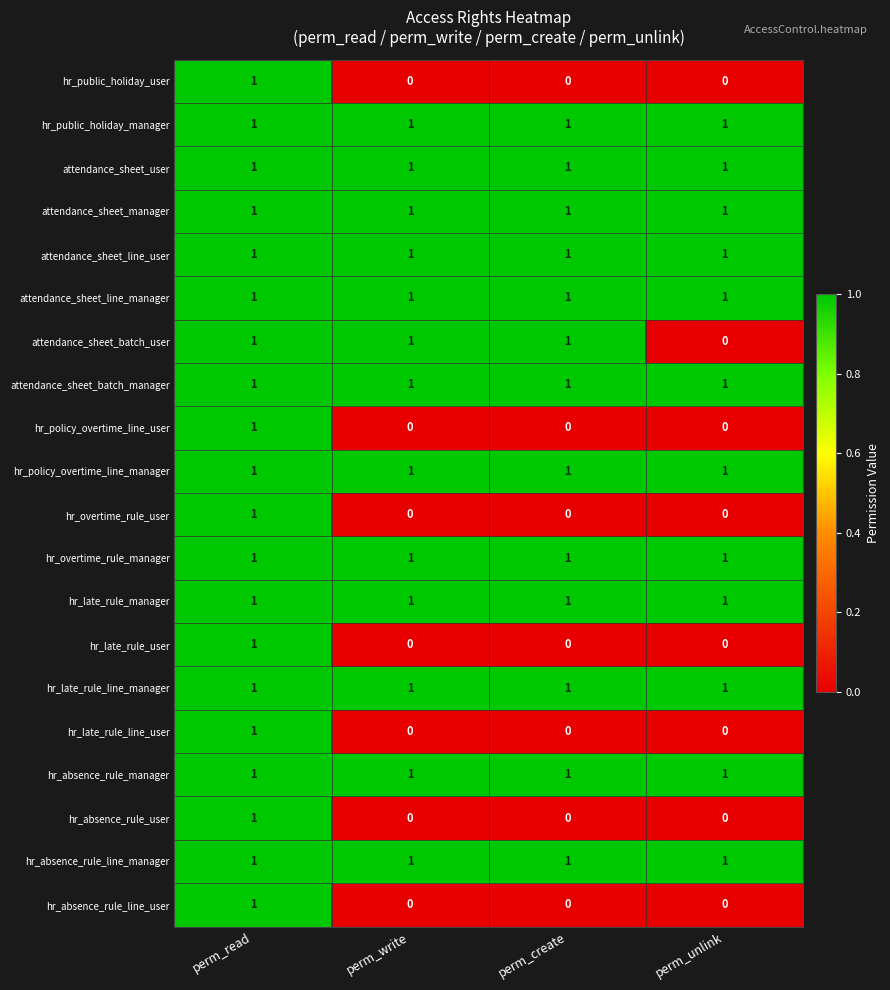

Which series changed the most between perm_write and perm_unlink?

attendance_sheet_batch_user